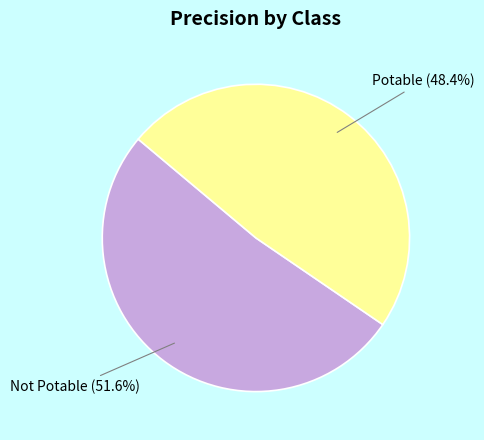

Is it true that Not Potable is 66% of the pie?

False